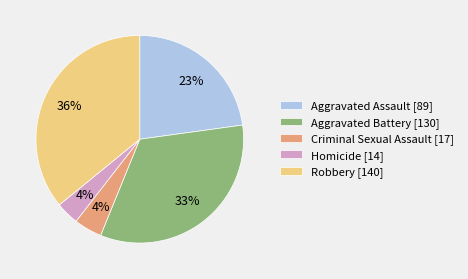

Which has a higher value, Homicide or Aggravated Assault?

Aggravated Assault